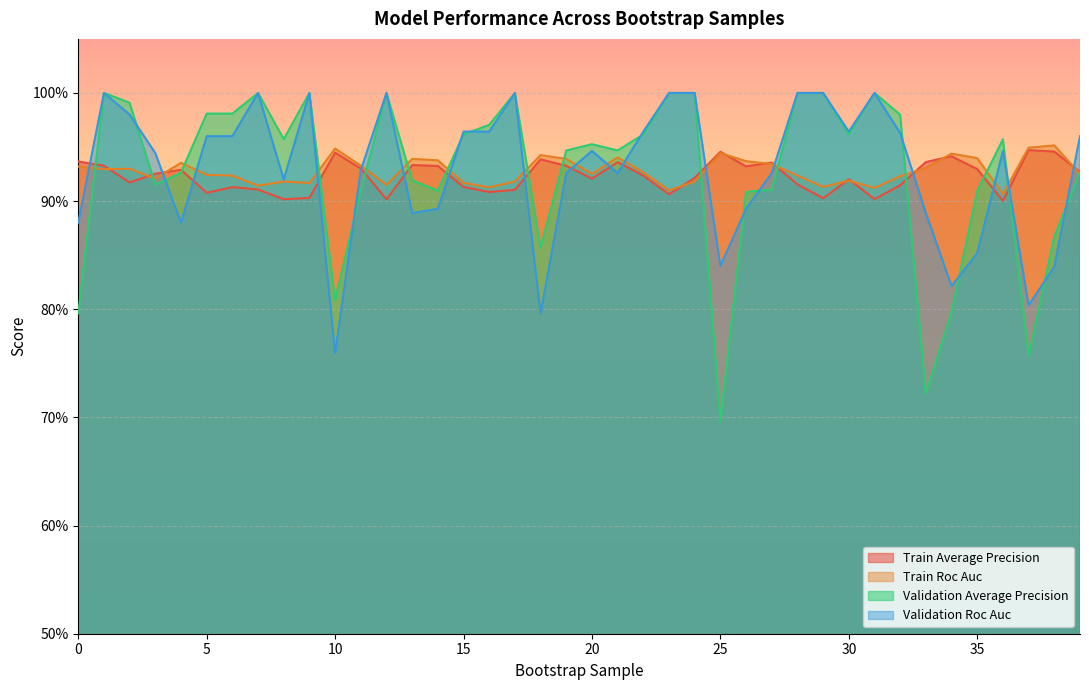

List the labels in order of train_average_precision value, largest first.

37, 38, 25, 10, 34, 18, 0, 33, 21, 27, 13, 1, 19, 14, 26, 11, 35, 4, 39, 3, 22, 24, 20, 30, 2, 28, 32, 15, 6, 7, 17, 16, 5, 23, 9, 29, 31, 8, 12, 36